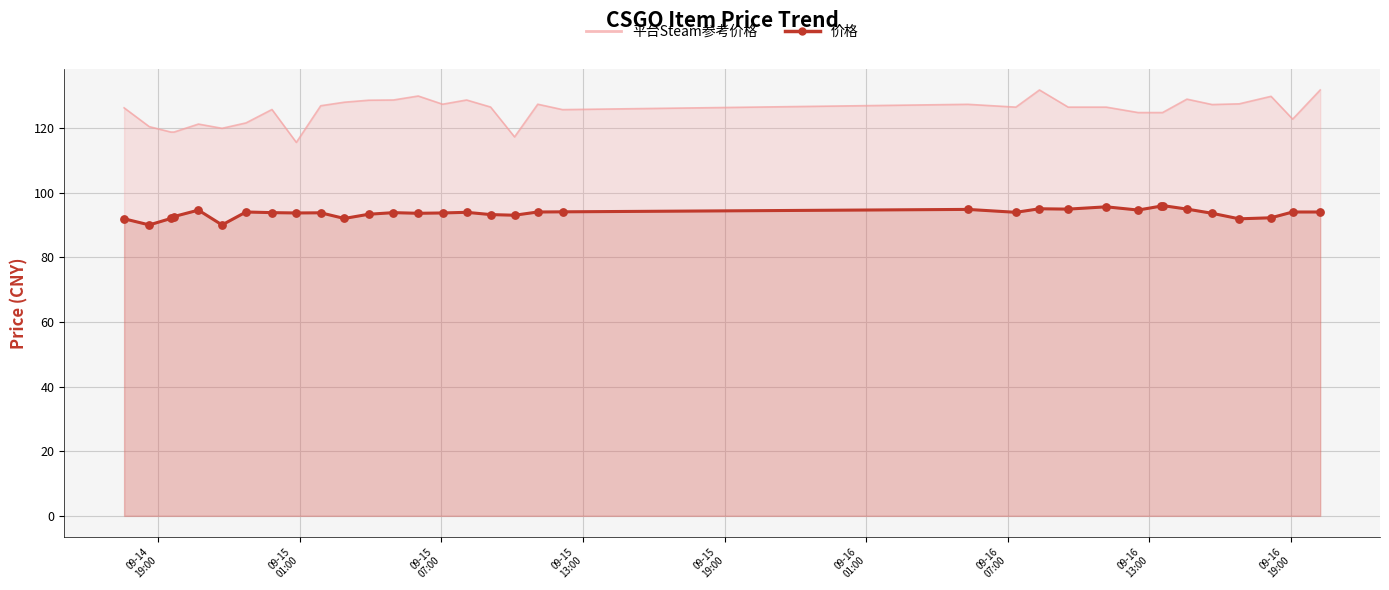

Is the value of 价格 (line) at 27 greater than the value of 价格 (points) at 09-16
07:00?

Yes